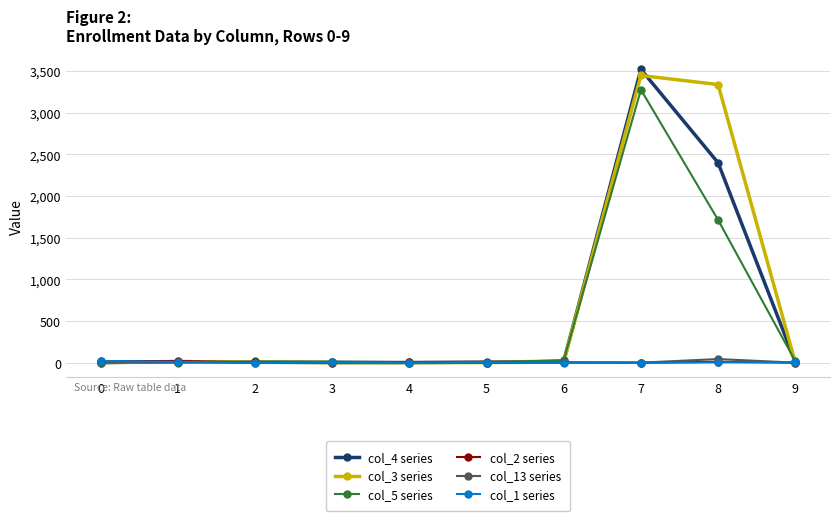

At which category is the sum across all series the highest?

7